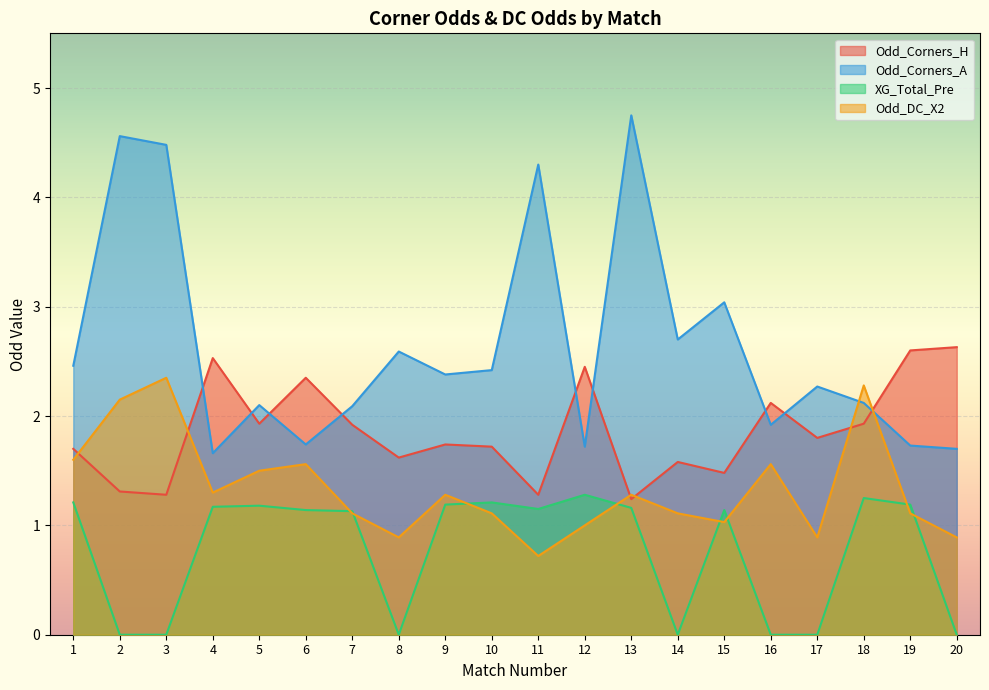

How many intersections are there between Odd_DC_X2 and Odd_Corners_H?

6